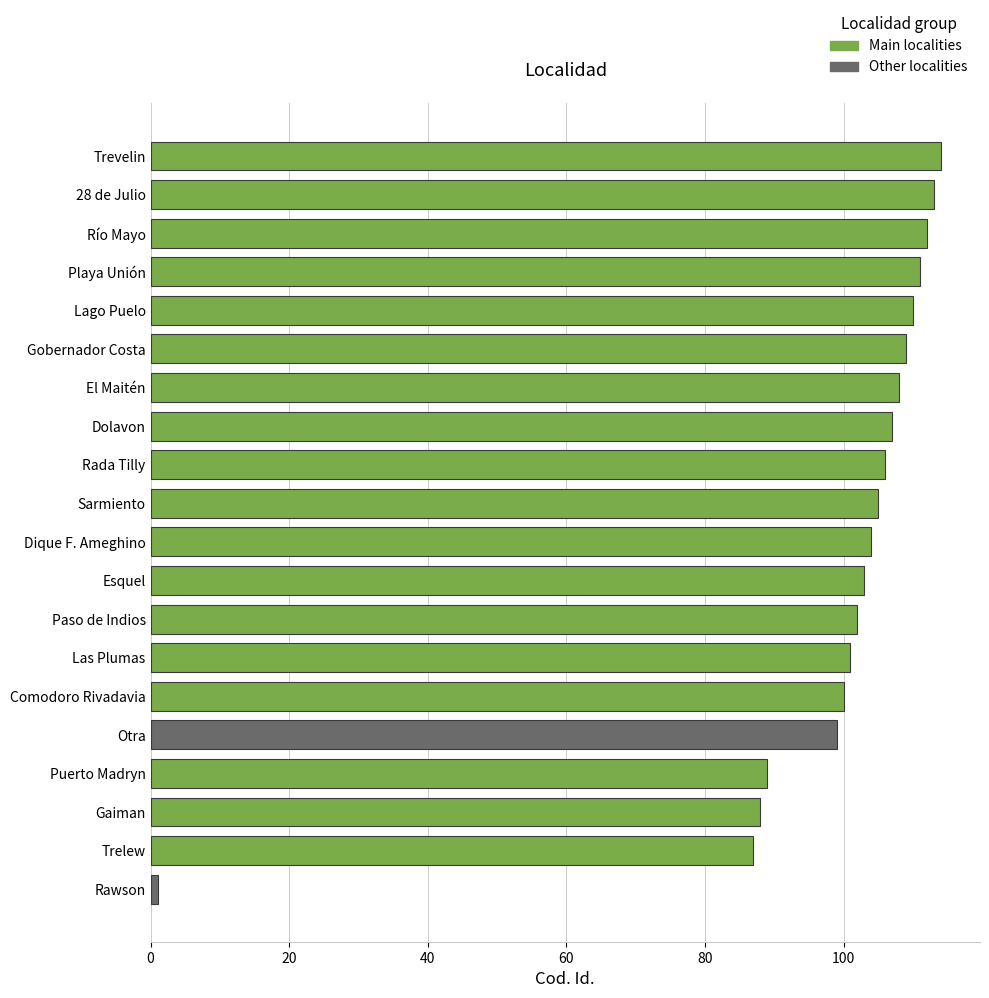

What is the difference between the values at Puerto Madryn and Río Mayo?

23